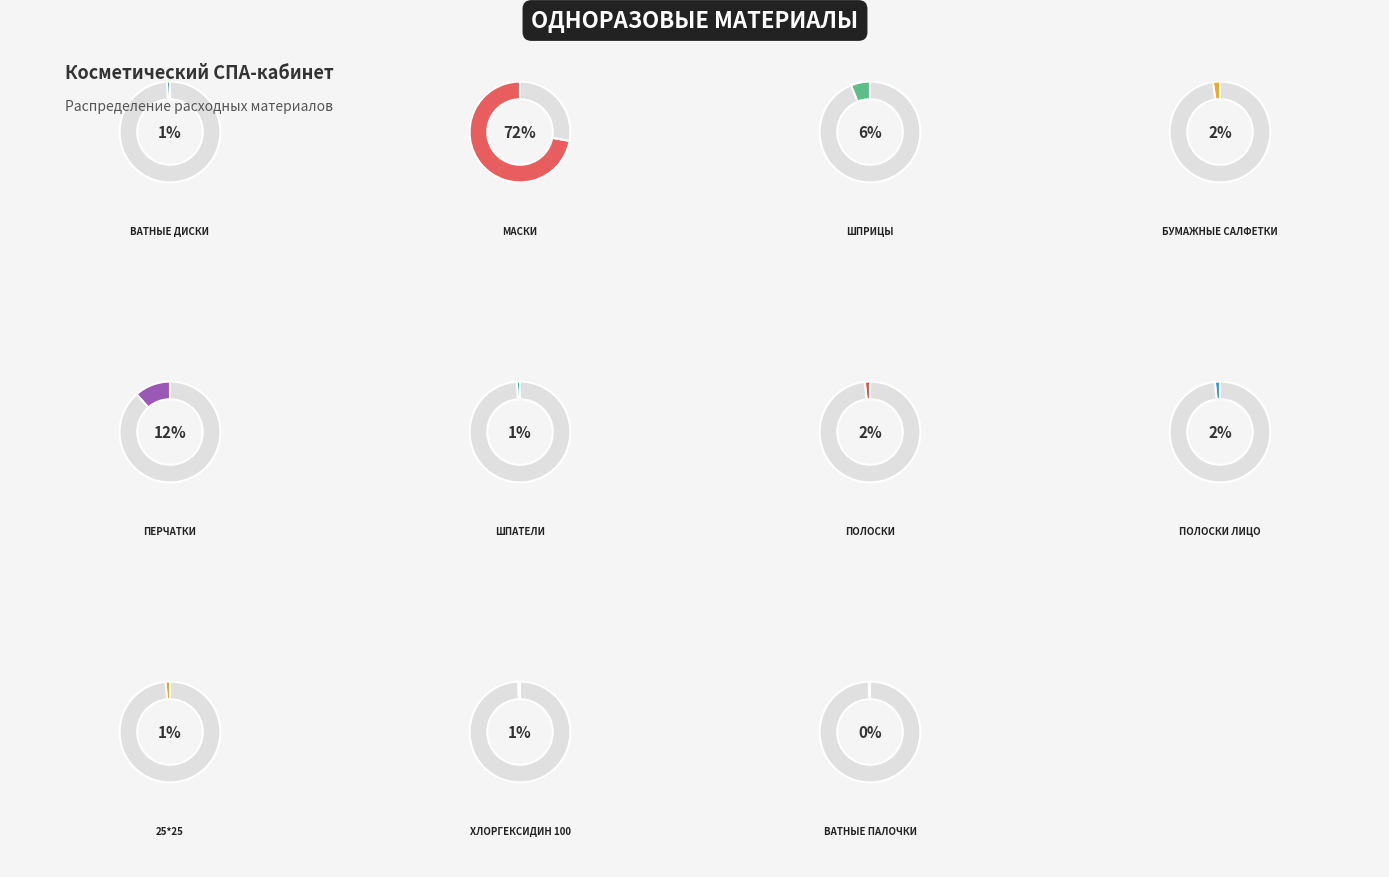

To the nearest percent, what is the combined percentage of полоски лицо and ватные палочки?

2%